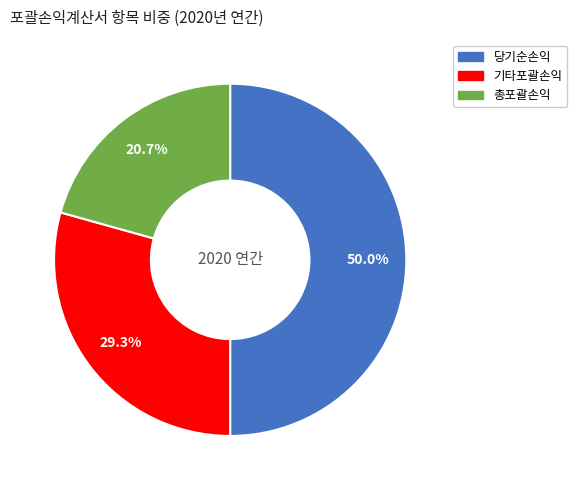

How many segments does this pie chart have?

3